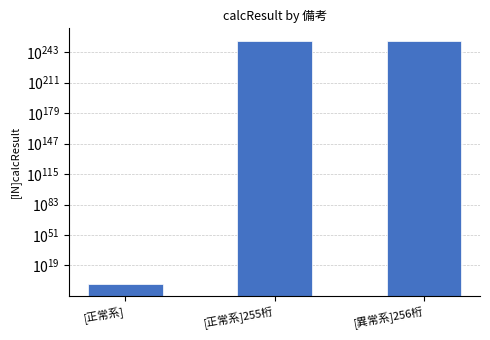

Rank the categories by value from lowest to highest.

[正常系], [正常系]255桁, [異常系]256桁